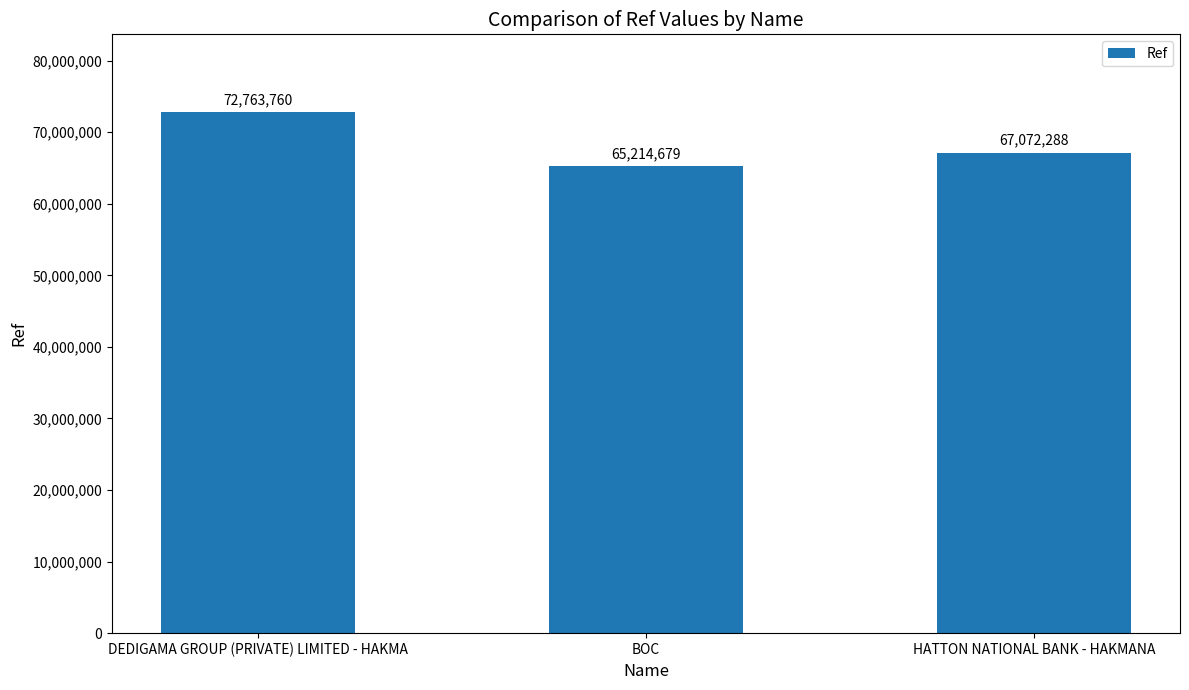

The value at HATTON NATIONAL BANK - HAKMANA is 88121100. True or false?

False